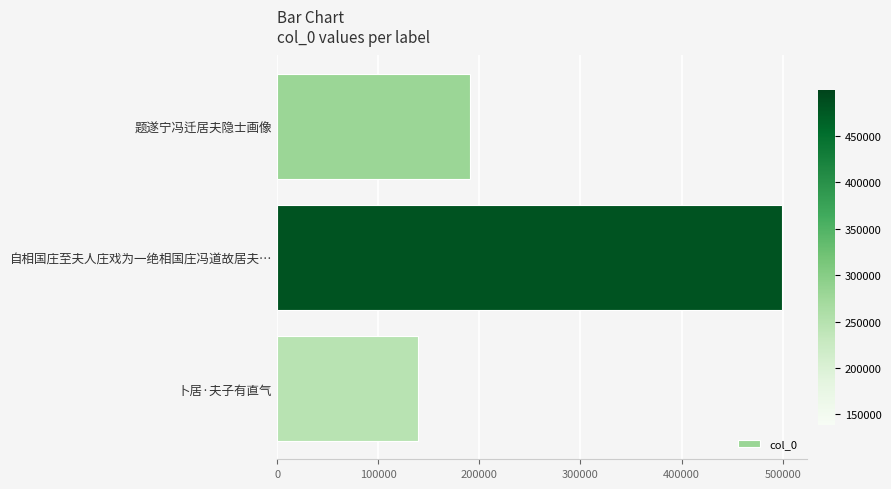

The chart shows a value of 111100 at 题遂宁冯迁居夫隐士画像. True or false?

False